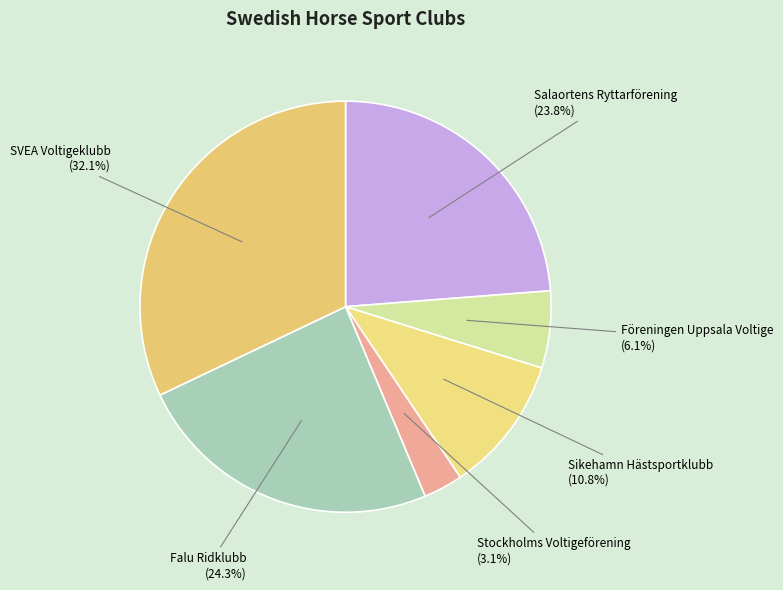

Combined, what portion of the pie is Falu Ridklubb and Stockholms Voltigeförening?

27.3%